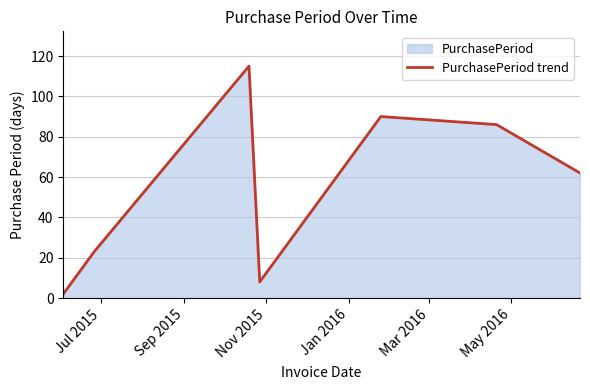

Reading left to right, extract all data points from this chart.

2	23	115	8	90	86	62